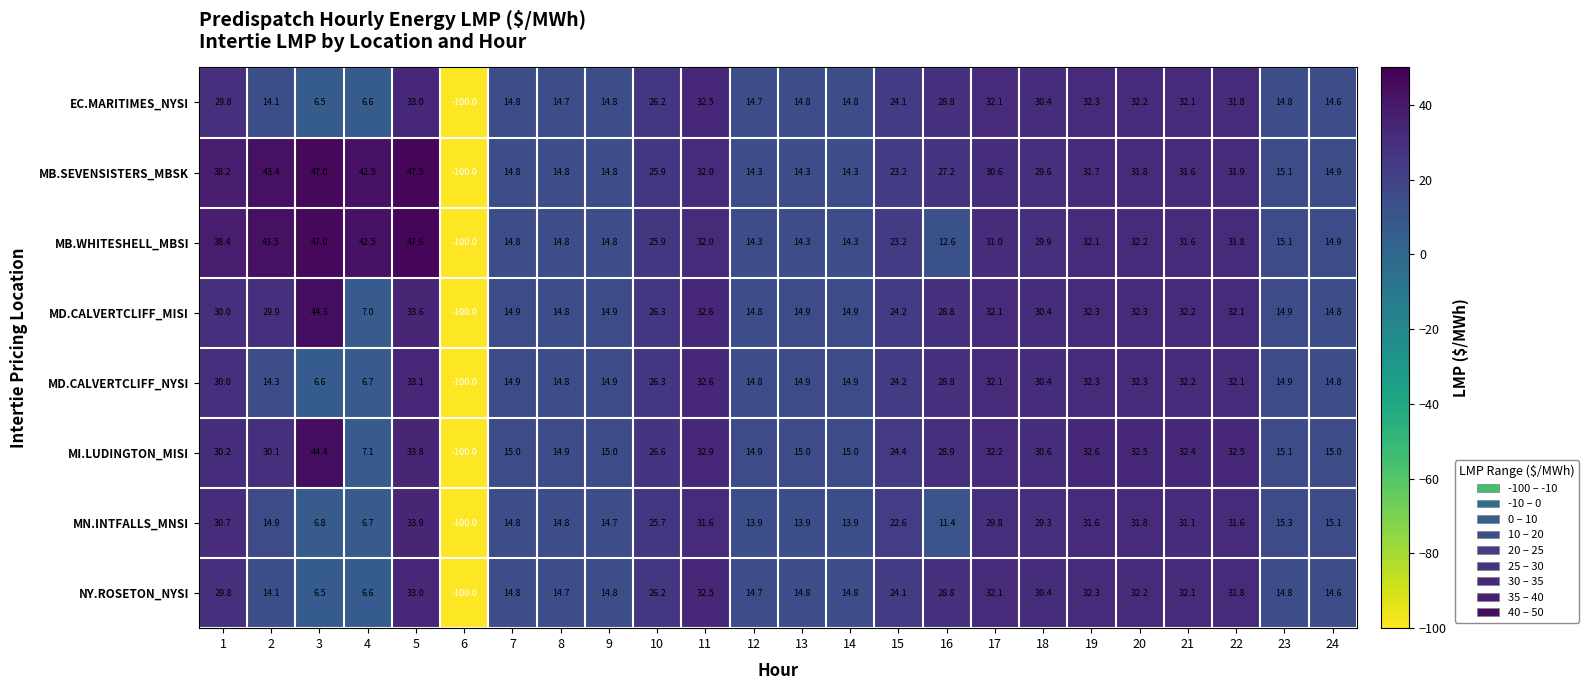

Which series changed the most between 22 and 23?

MI.LUDINGTON_MISI